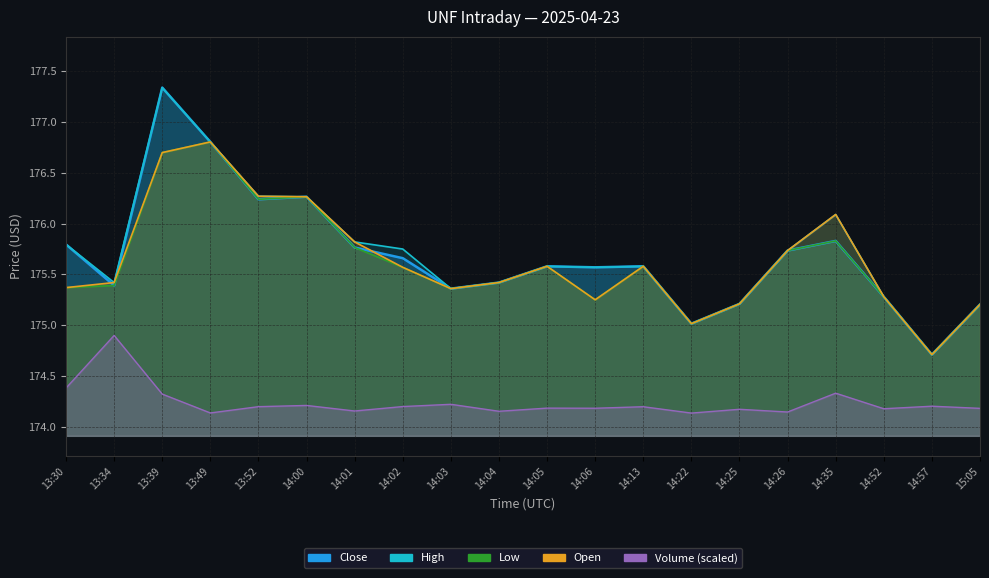

True or false: High and Volume cross at least once.

False